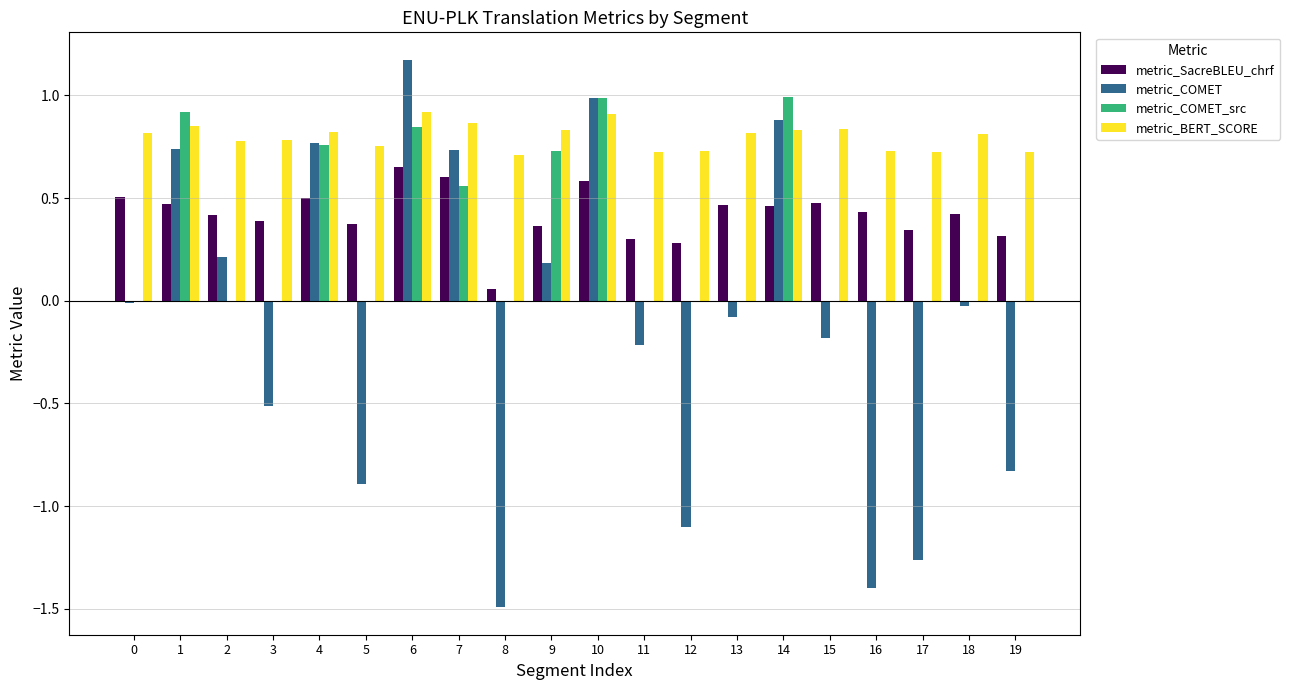

The metric_COMET_src series shows 0.5 at 6. True or false?

False